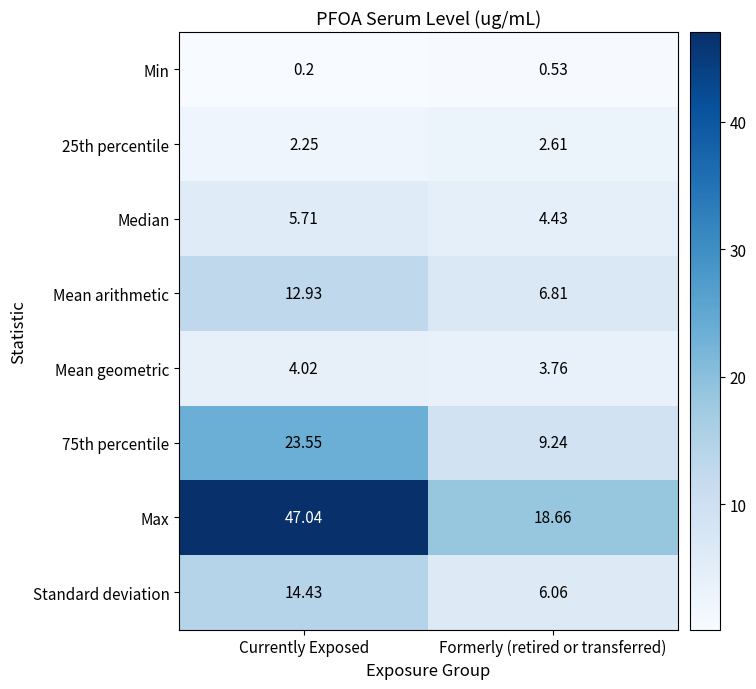

Which series has the largest total across all categories?

Max